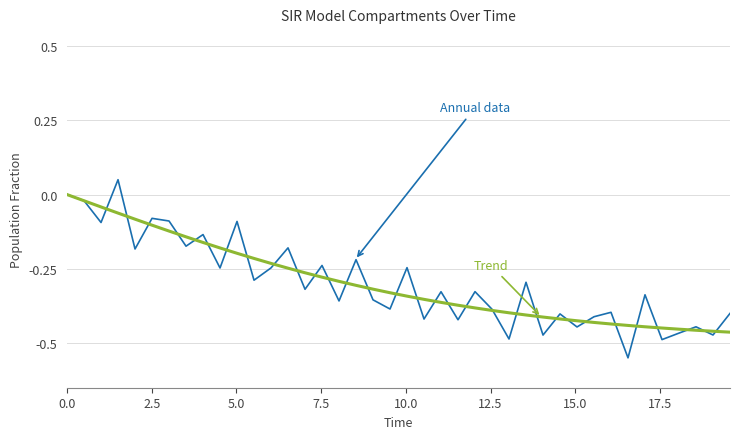

Does the chart display data point markers on the line(s)?

No